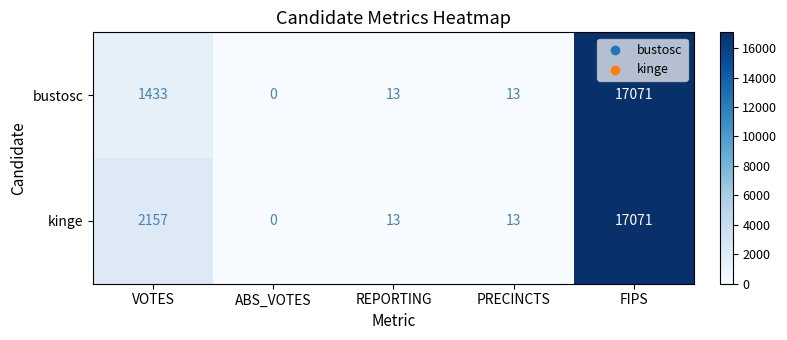

The value of bustosc at PRECINCTS is 13. True or false?

True